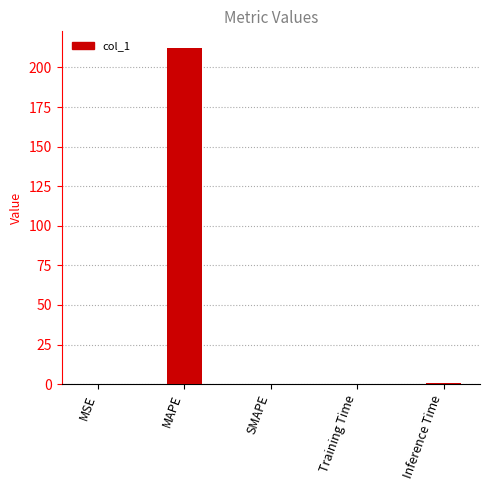

What is the maximum value shown in the chart?

212.2